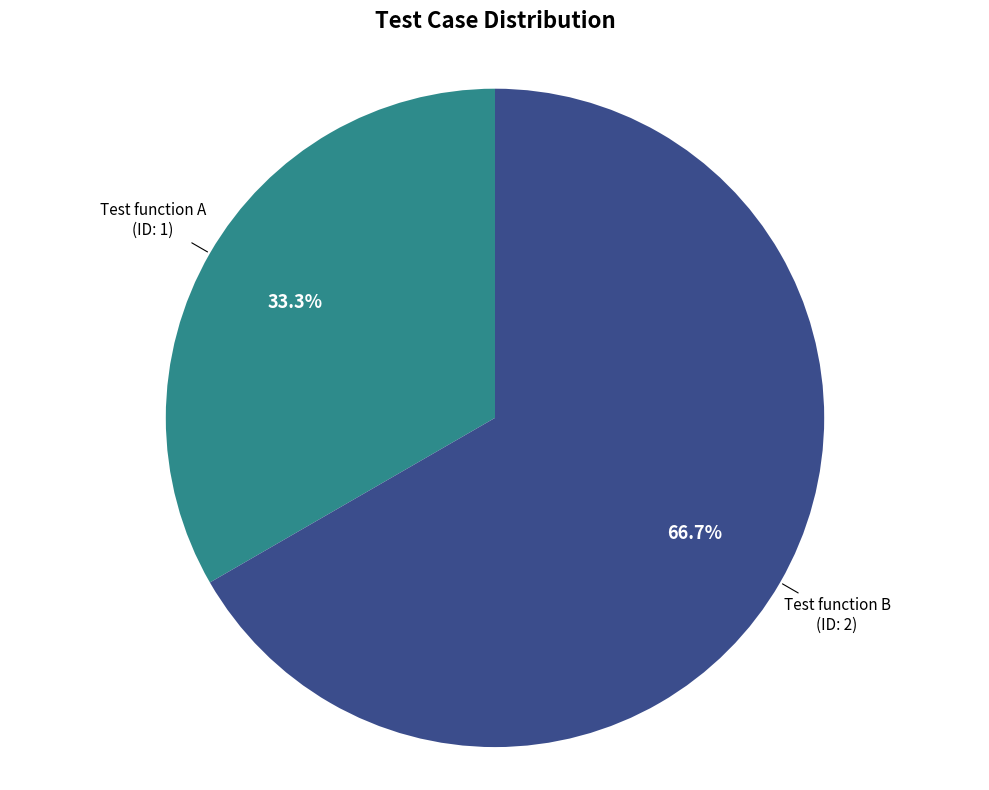

True or false: Test function B accounts for 67% of the total.

True